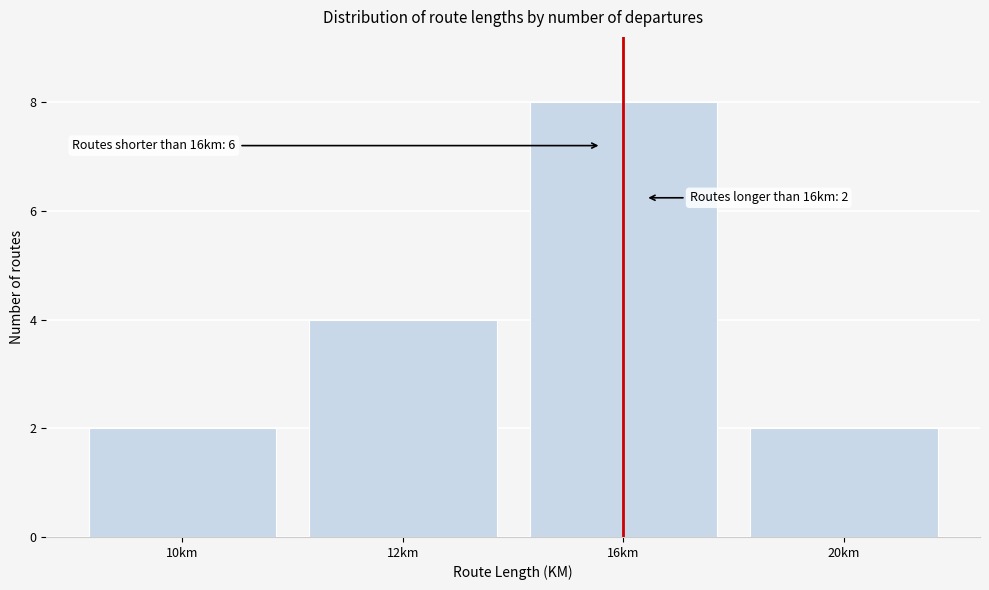

Reading left to right, transcribe all the data shown in this chart.

2	4	8	2